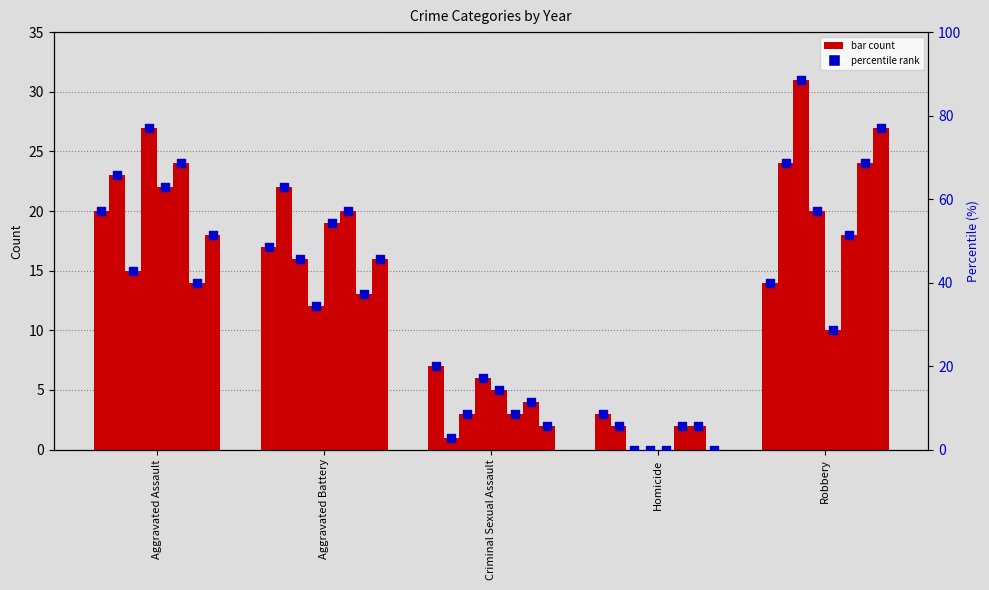

Approximately how many times larger is the value at Aggravated Assault compared to Aggravated Battery?

1.2